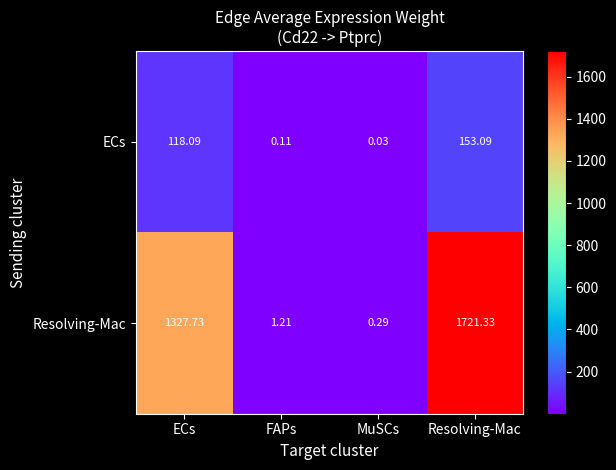

Which series has the largest range (max minus min)?

Resolving-Mac